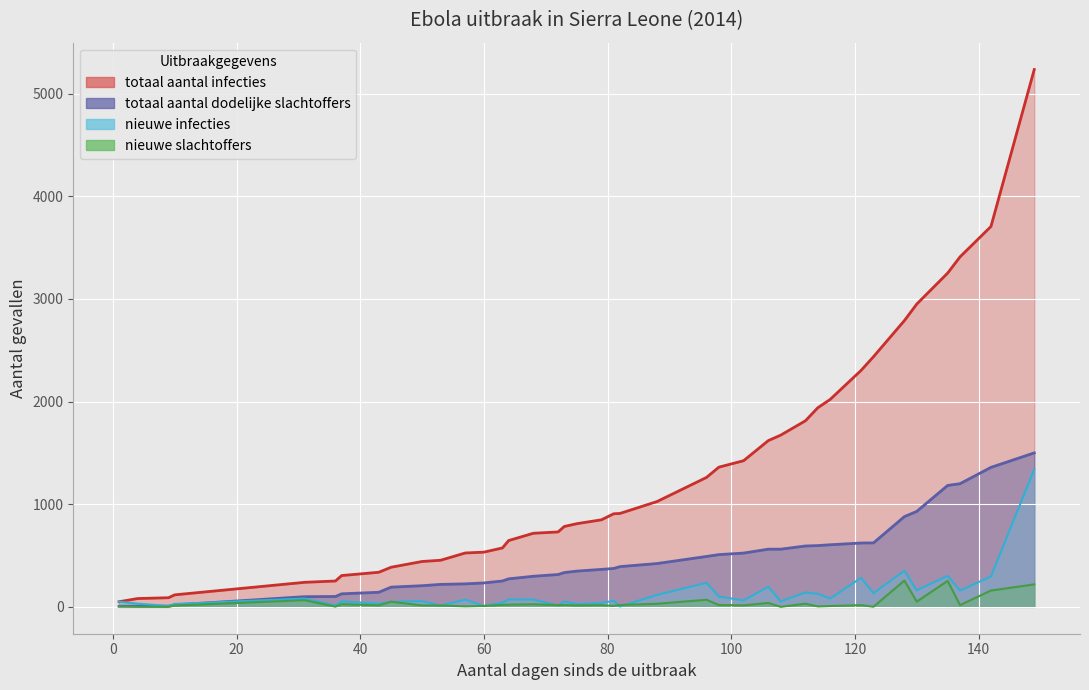

What is the sum of all totaal aantal dodelijke slachtoffers values?

17694